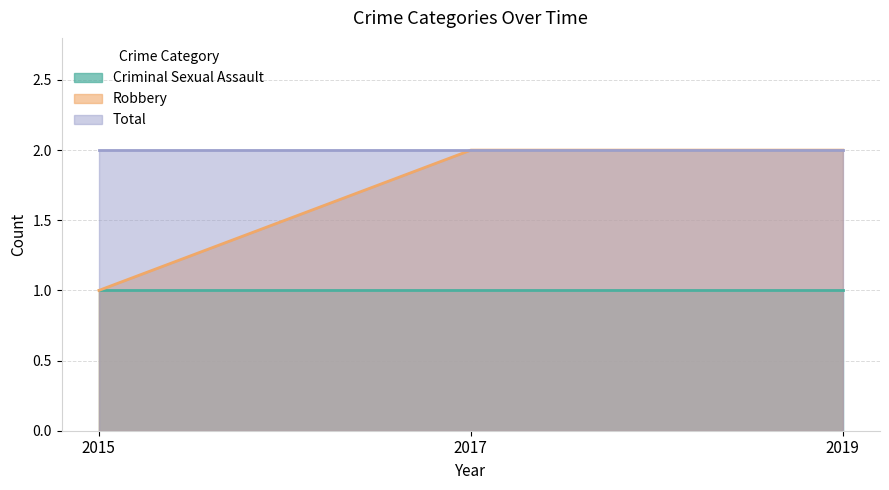

Which label corresponds to the largest value in the chart?

2017